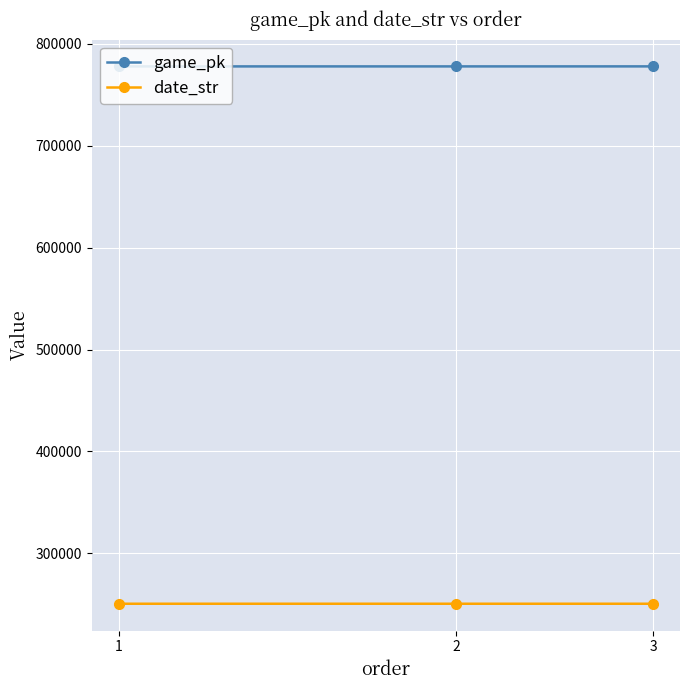

What is the sum of all date_str values?

751554